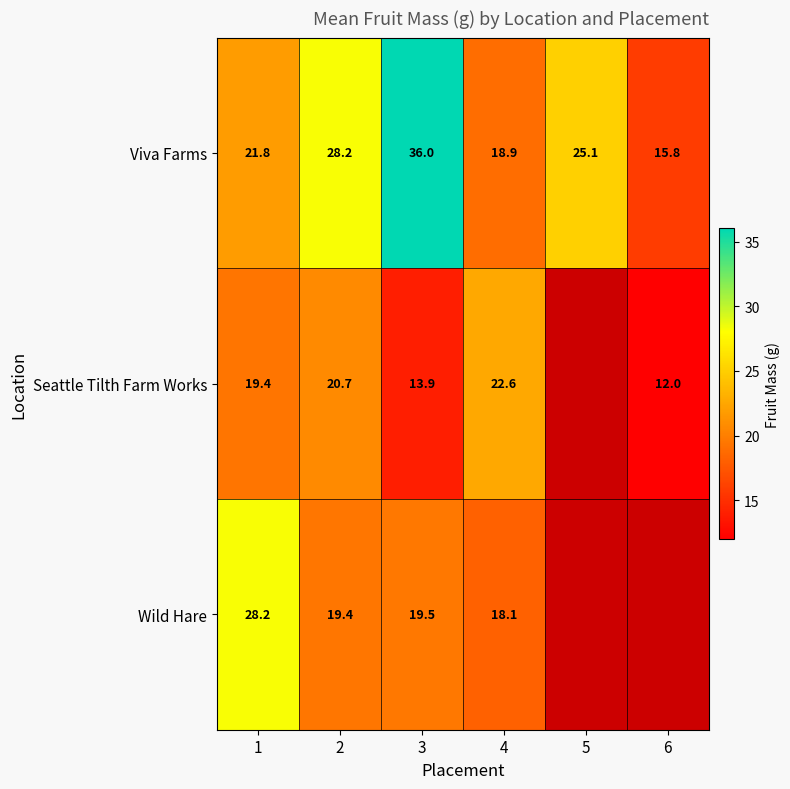

Which series changed the most between 3 and 4?

Viva Farms